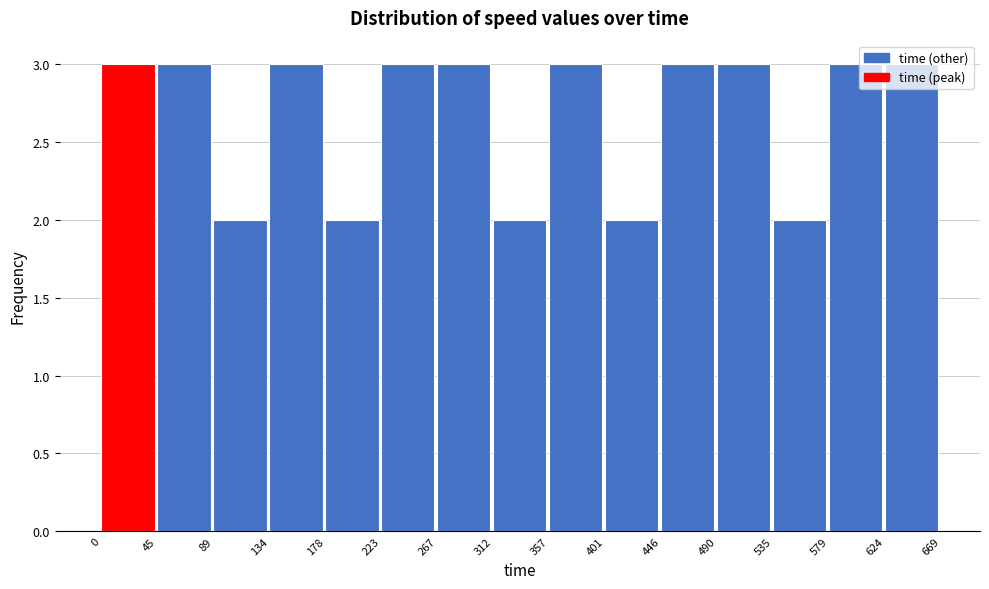

Reading left to right, list every bar in this chart as the range it spans on the x-axis followed by its height. The values are not printed on the chart, so give them approximately, as read against the axis.

0 to 45: 3
45 to 89: 3
89 to 134: 2
134 to 178: 3
178 to 223: 2
223 to 267: 3
267 to 312: 3
312 to 357: 2
357 to 401: 3
401 to 446: 2
446 to 490: 3
490 to 535: 3
535 to 579: 2
579 to 624: 3
624 to 669: 3